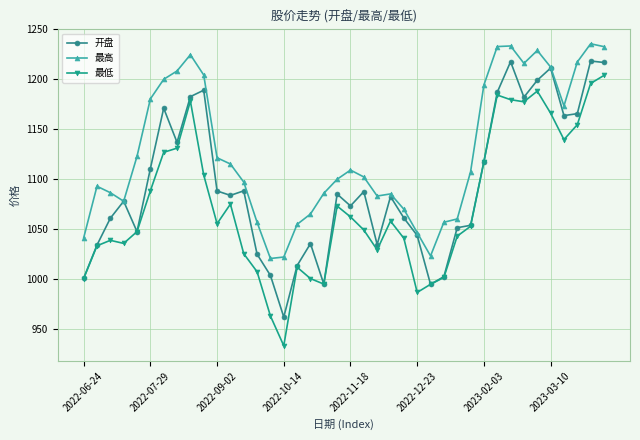

Which series has the largest total across all categories?

最高